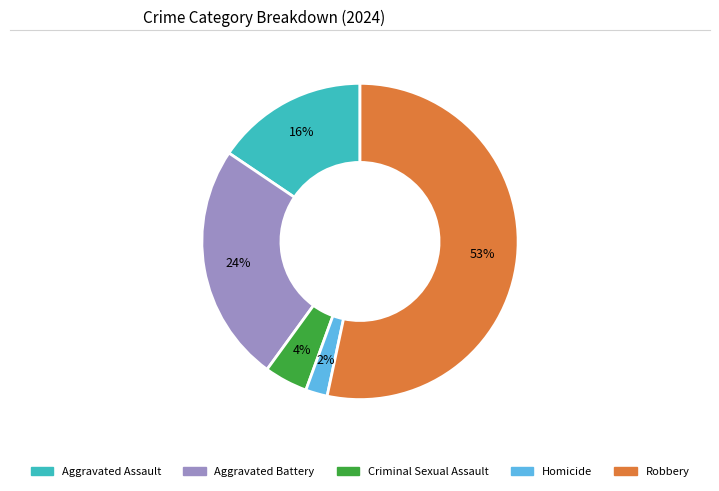

Is the sum of Aggravated Battery and Criminal Sexual Assault greater than half?

No